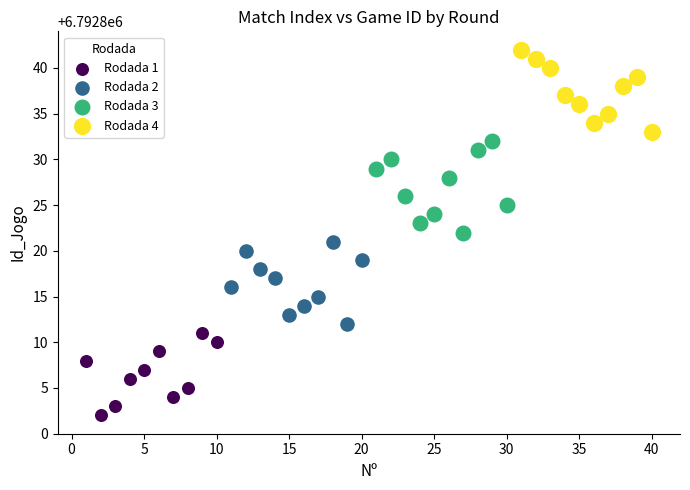

Which series has the widest spread of Y values?

Rodada 3